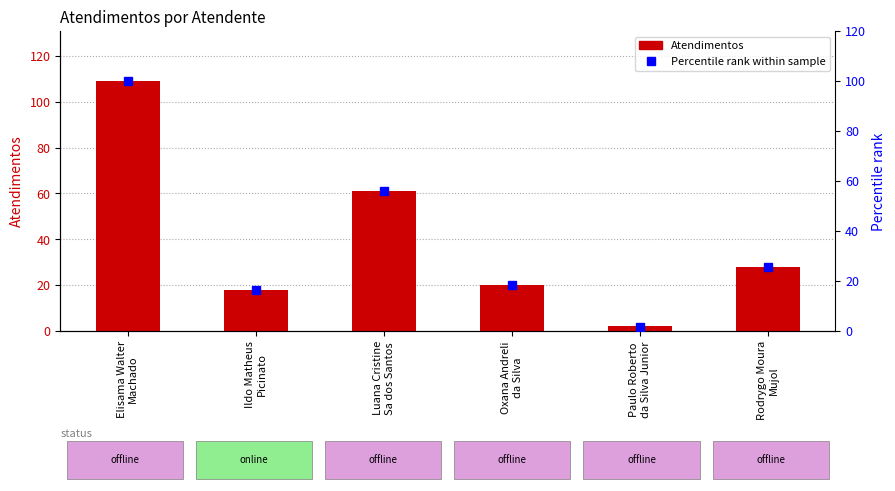

Is it true that Percentile rank within sample equals 25.8 at Oxana Andreli
da Silva?

False